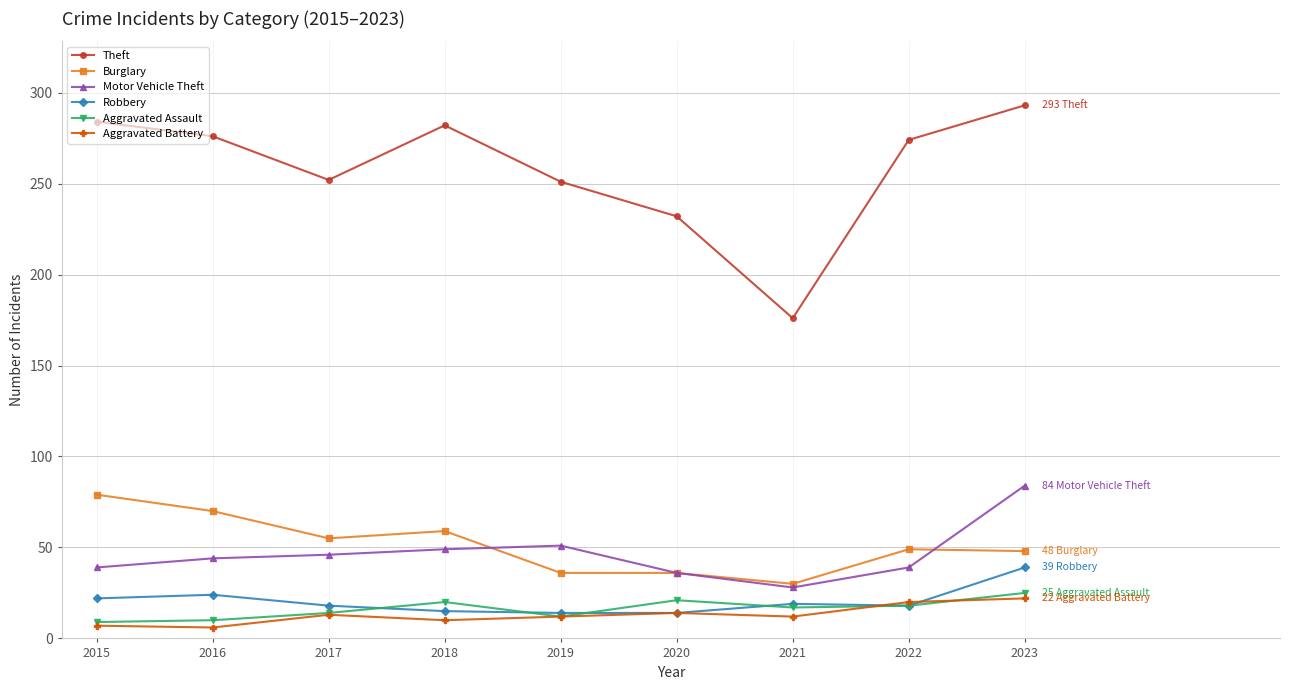

Does the chart display data point markers on the line(s)?

Yes